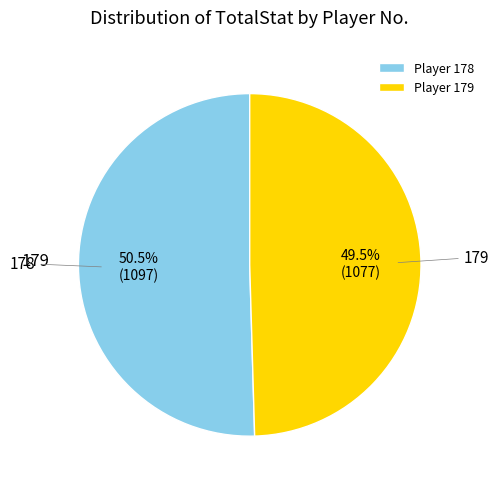

What is the ratio of the value at Player 179 to the value at Player 178?

1.0